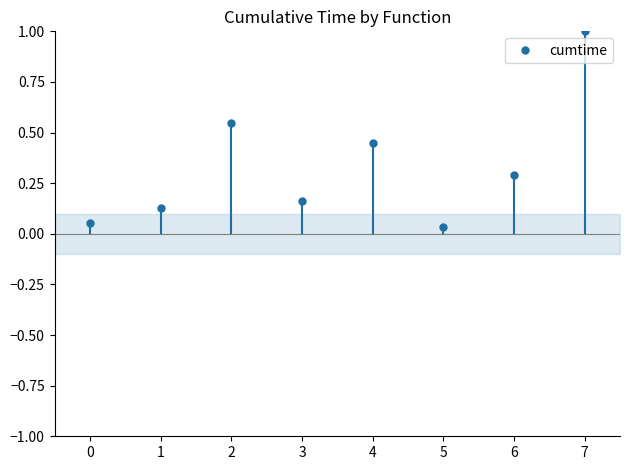

Reading right to left, list all the values displayed in this chart.

7=1.0	6=0.3	5=0.0	4=0.5	3=0.2	2=0.5	1=0.1	0=0.1